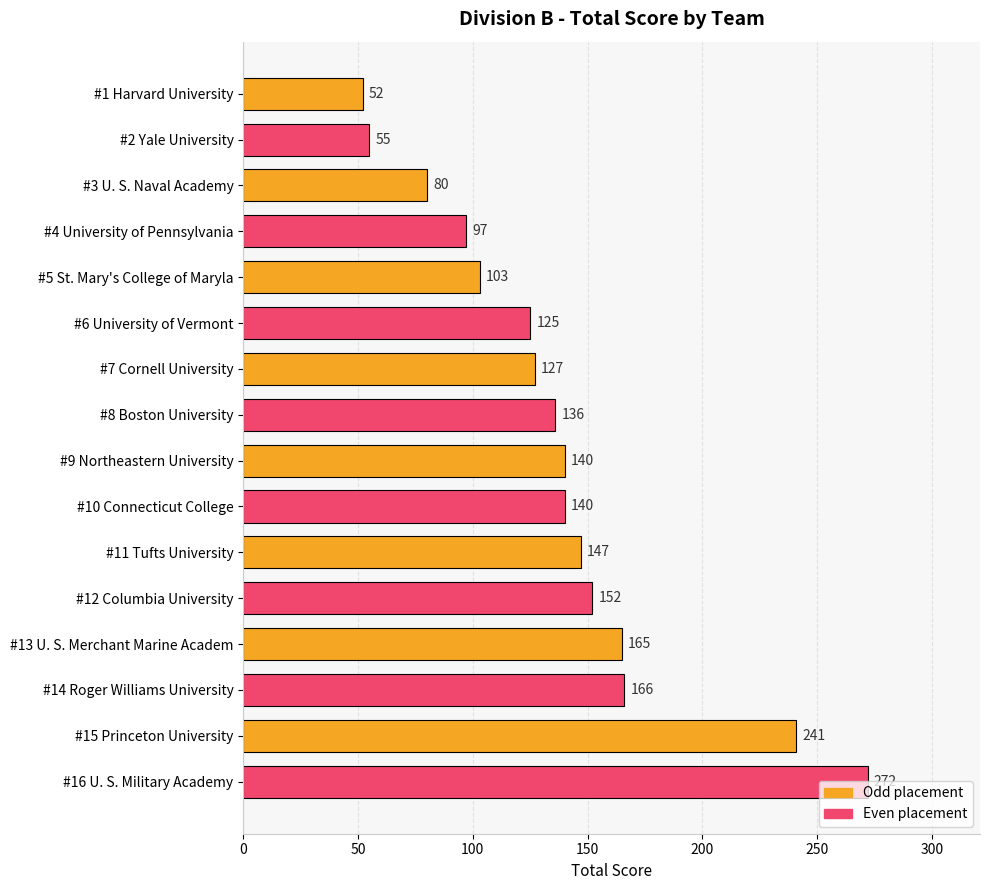

What position from the bottom is #16 U. S. Military Academy?

1